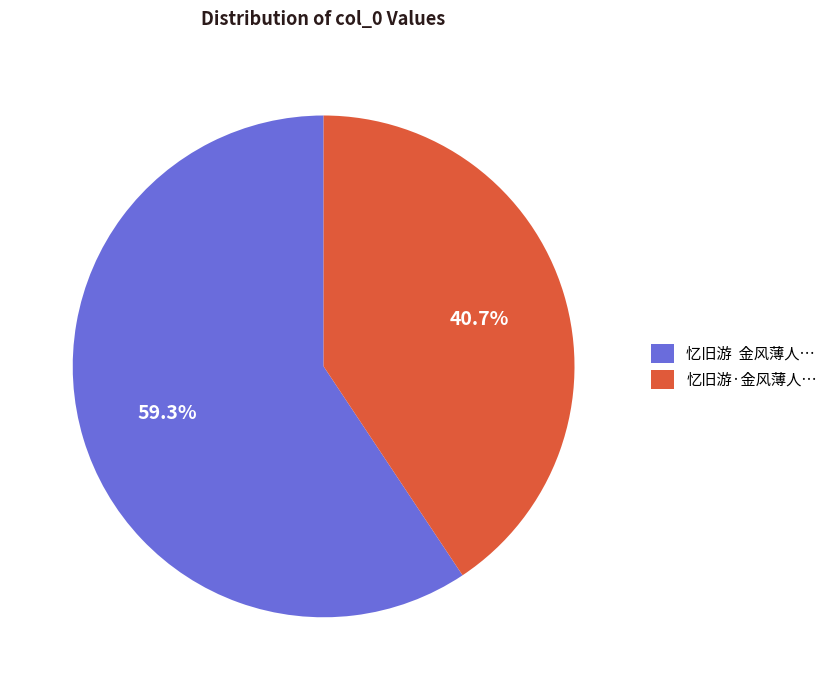

Is the sum of 忆旧游 金风薄人… and 忆旧游·金风薄人… greater than half?

Yes